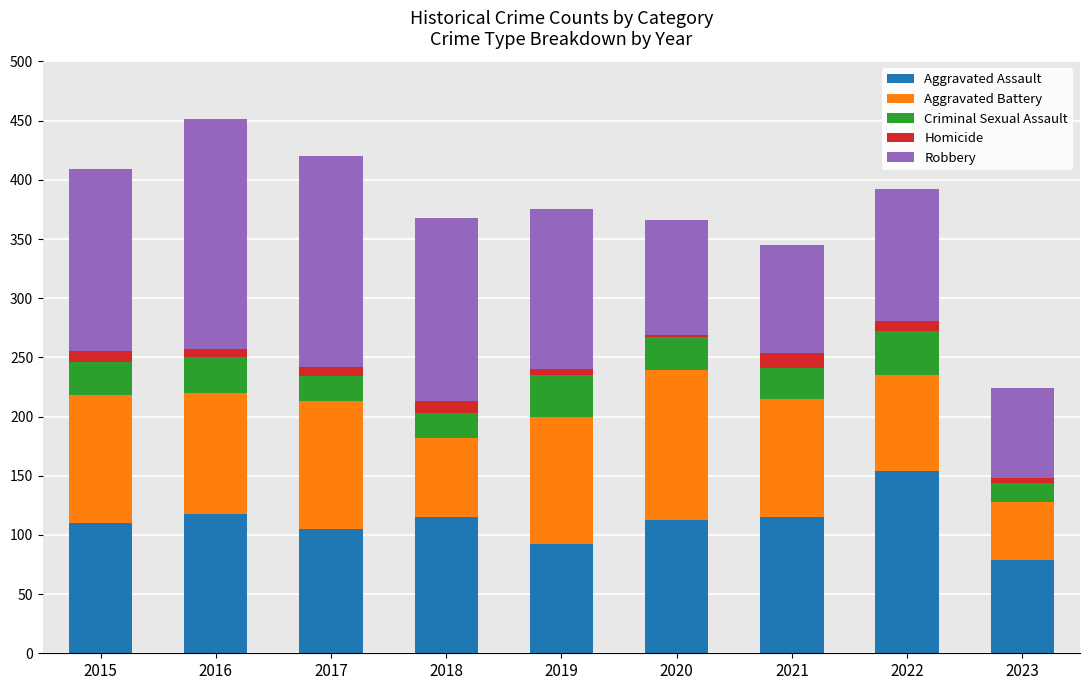

Which category has the highest value in the Aggravated Assault series?

2022